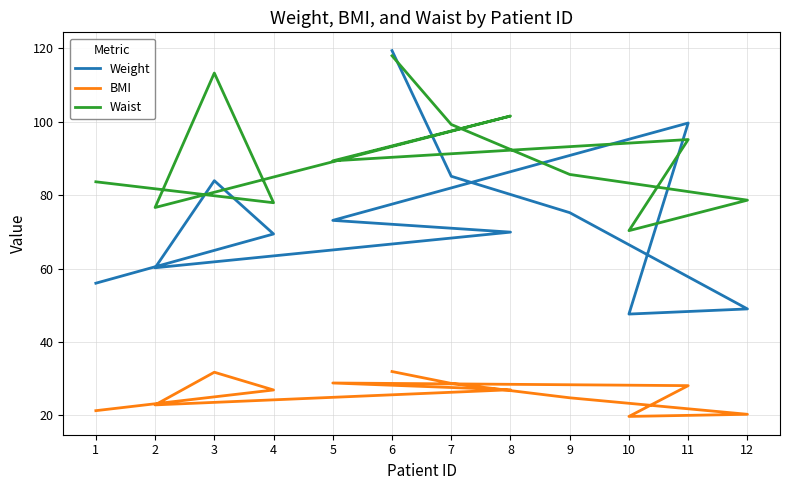

Between 5 and 1, which is larger?

5